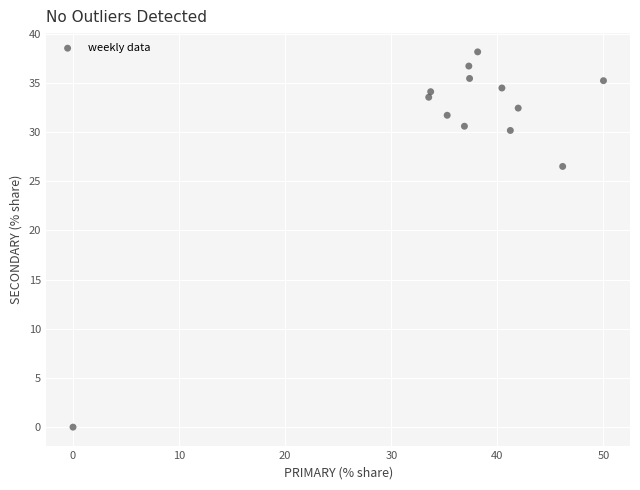

What is the range of X values (max minus min)?

50.0